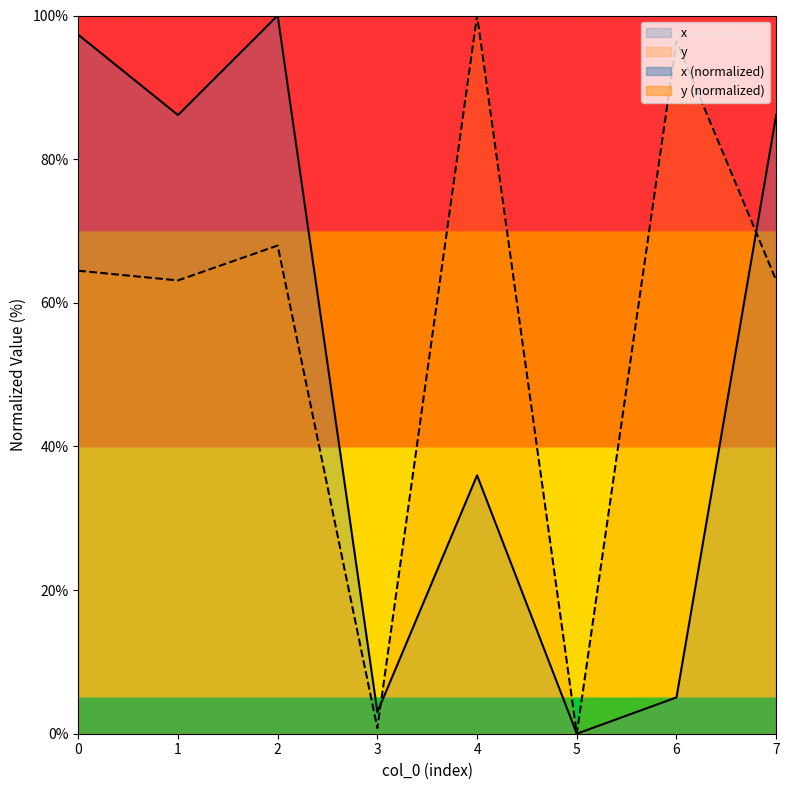

Reading left to right, list all the values displayed in this chart.

x: 97.3	86.1	100.0	3.0	36.0	0.0	5.1	86.1
y: 64.5	63.1	68.0	0.8	100.0	0.0	96.4	63.1